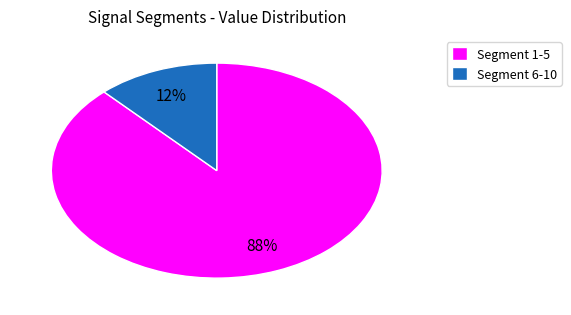

Does Segment 6-10 account for over 50% of the chart?

No